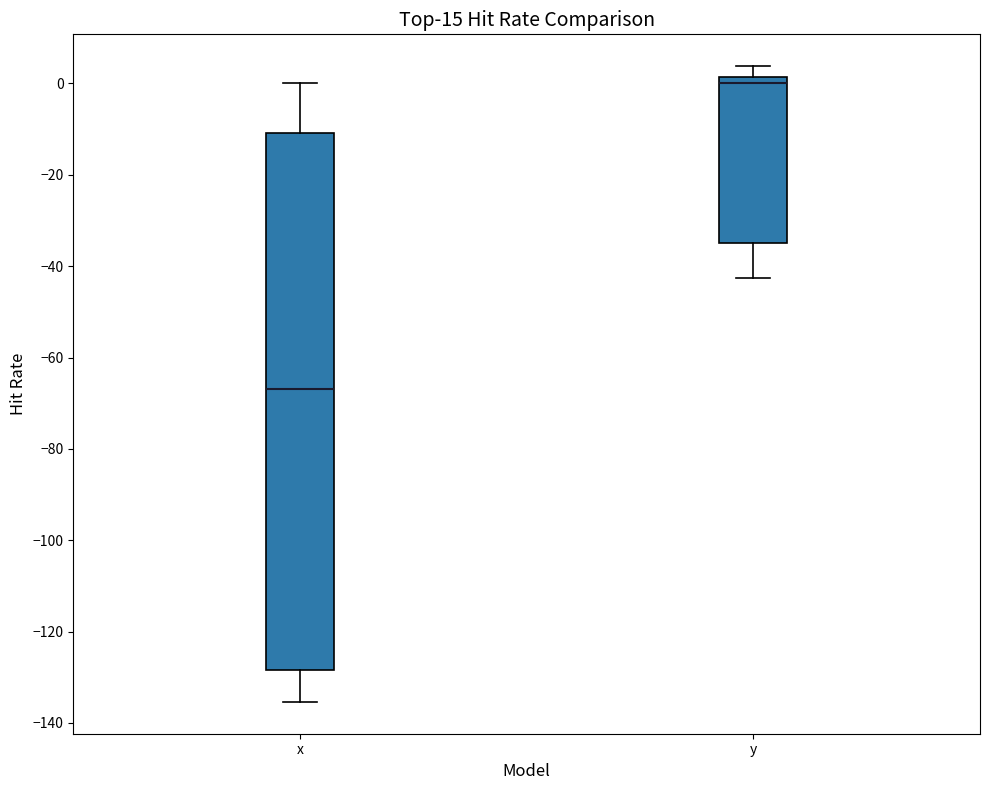

Where is the upper edge of the box for y on the y-axis? The values are not printed on the chart, so give them approximately, as read against the axis.

2